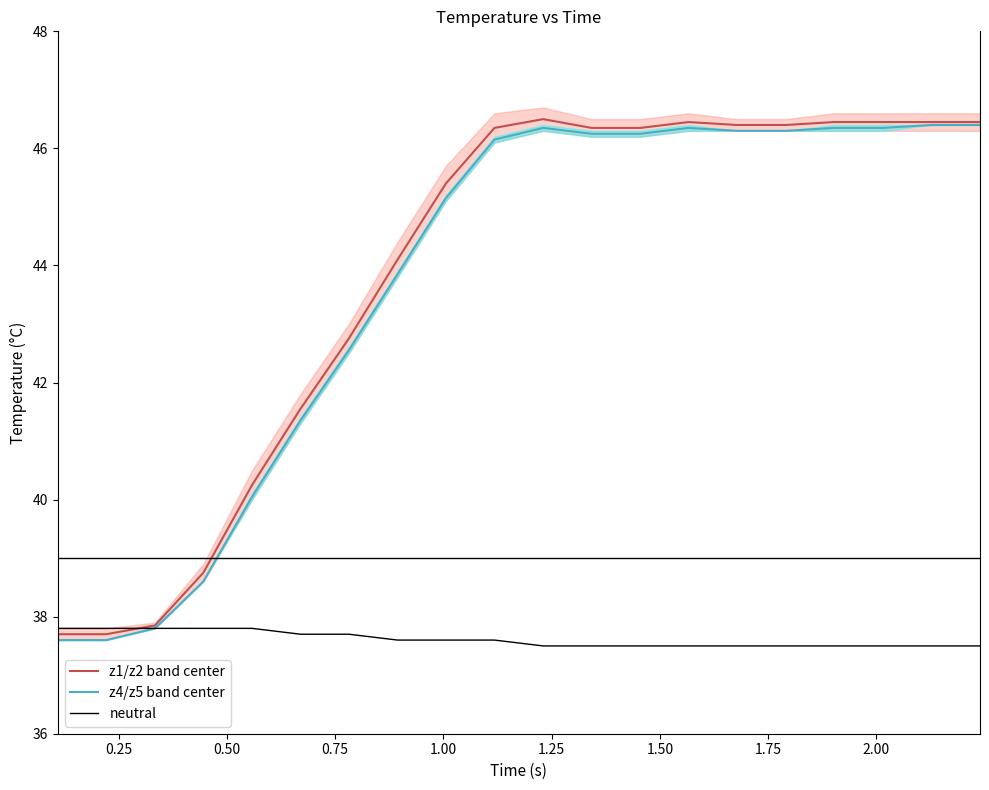

What is the minimum value for z4/z5 band center?

37.6